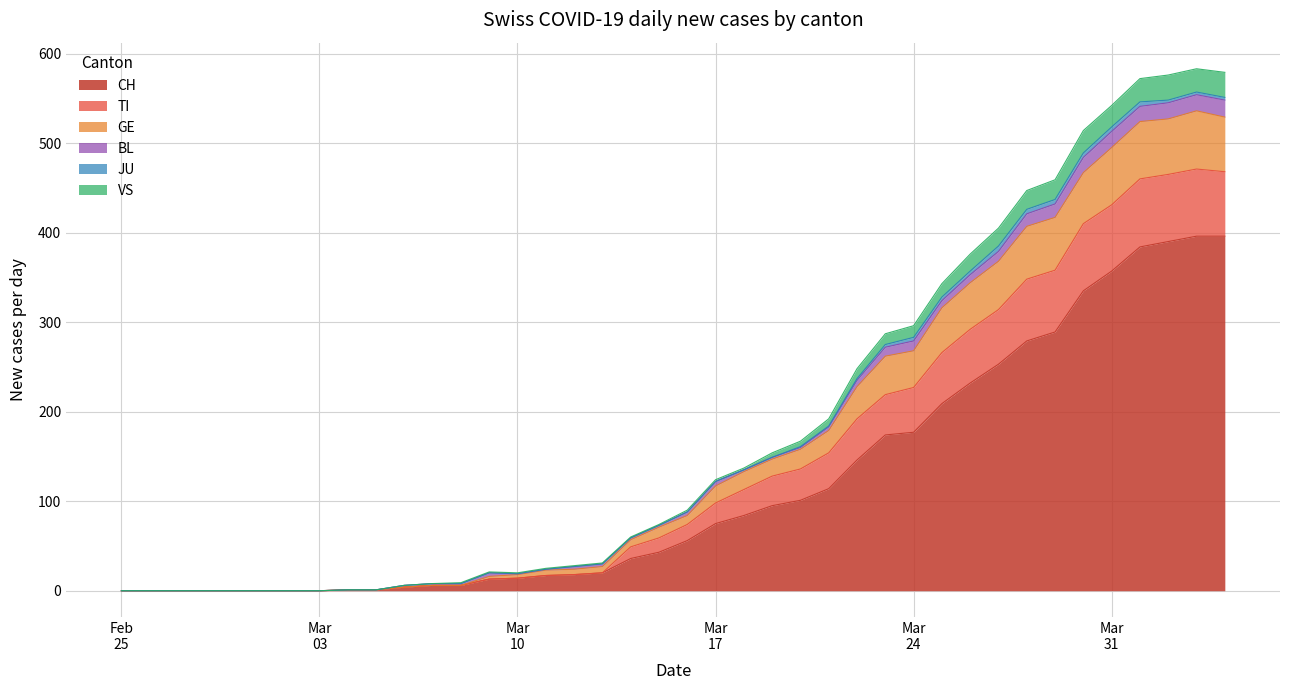

Which category has the highest value in the GE series?

2020-04-03